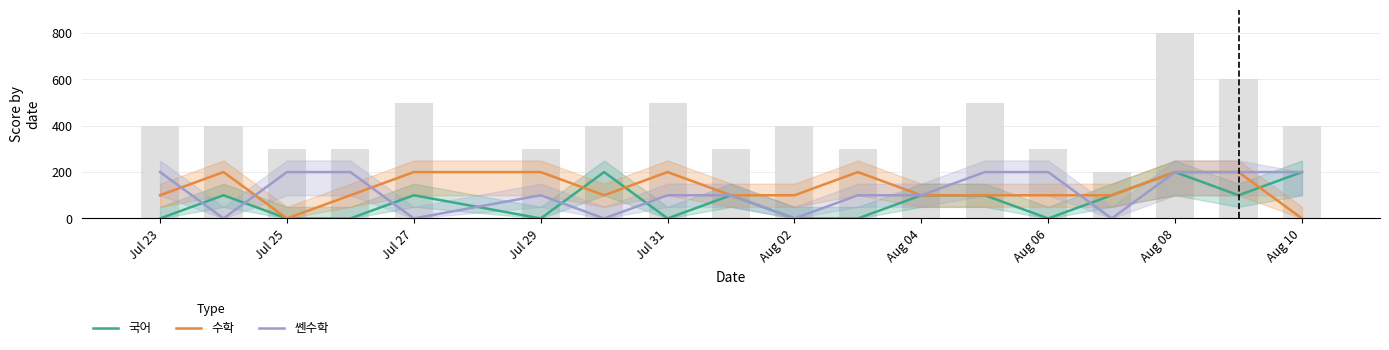

What is the average value of the 국어 series?

72